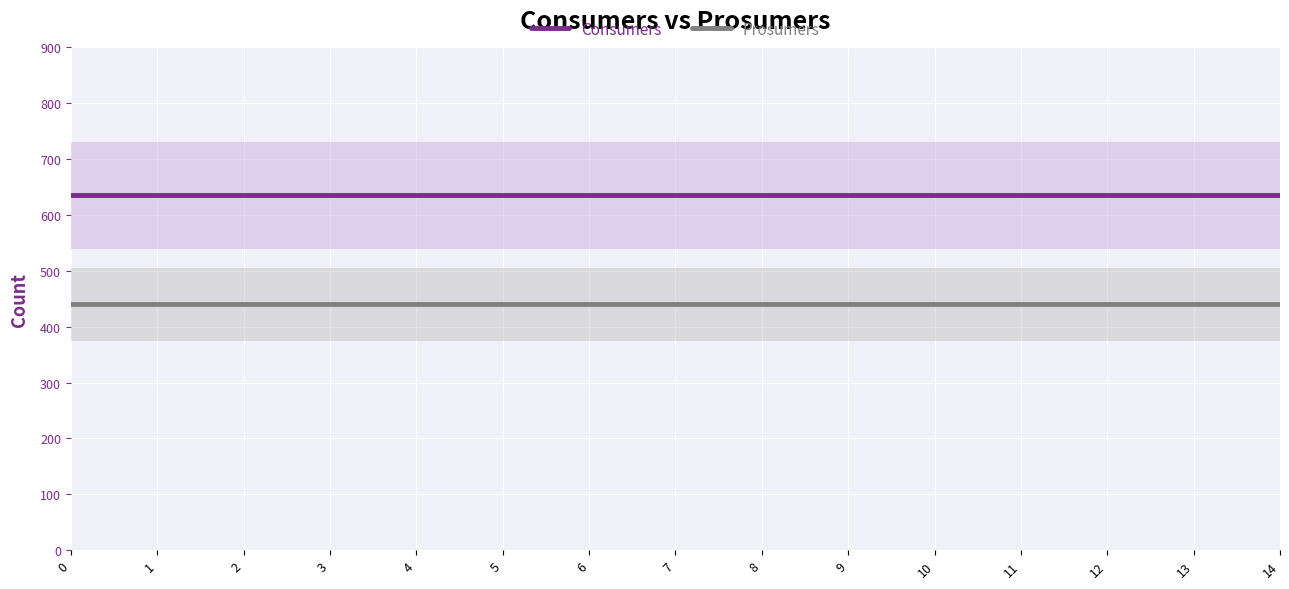

Reading left to right, list all the values displayed in this chart.

Consumers: 635	635	635	635	635	635	635	635	635	635	635	635	635	635	635
Prosumers: 440	440	440	440	440	440	440	440	440	440	440	440	440	440	440